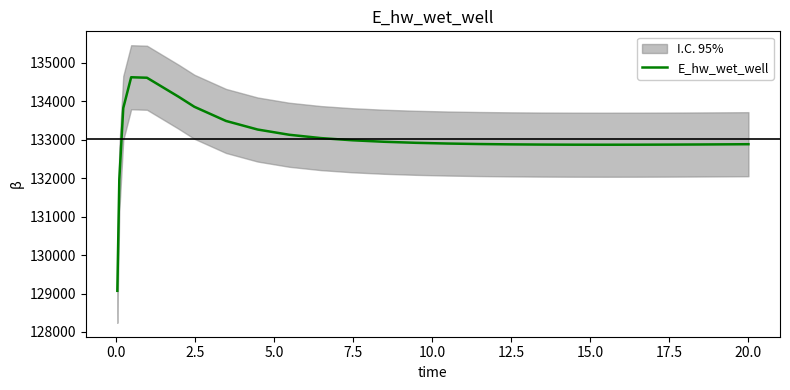

What is the difference between the maximum and second lowest values?

2657.6